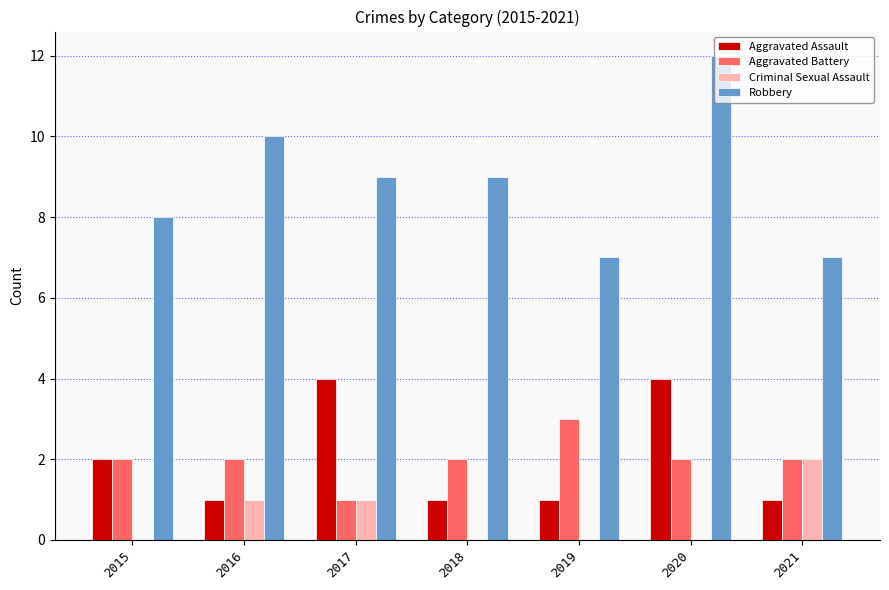

Is it true that Aggravated Assault equals 2 at 2018?

False